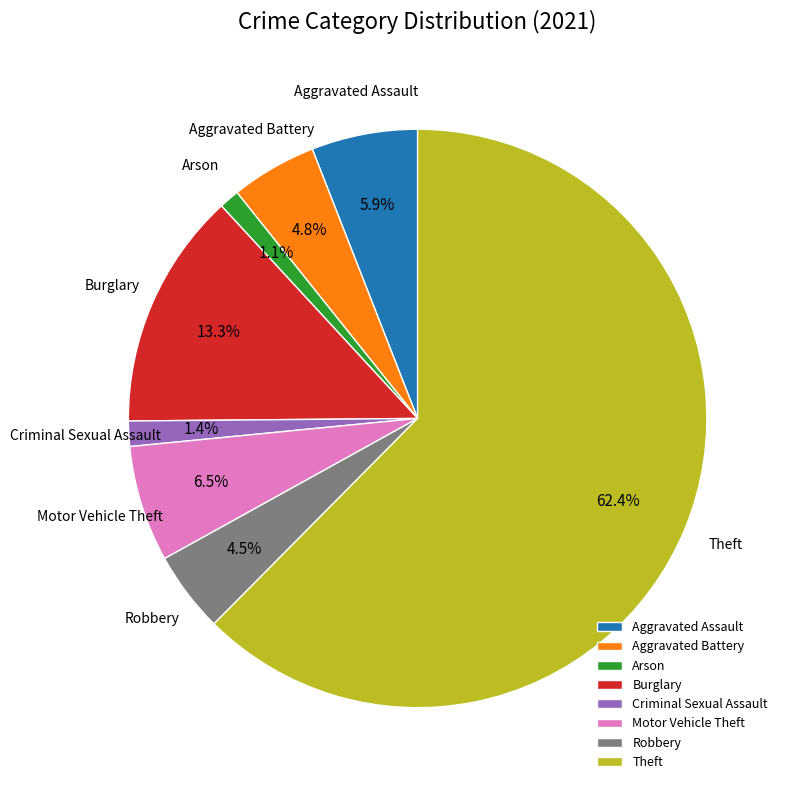

What is the majority slice?

Theft